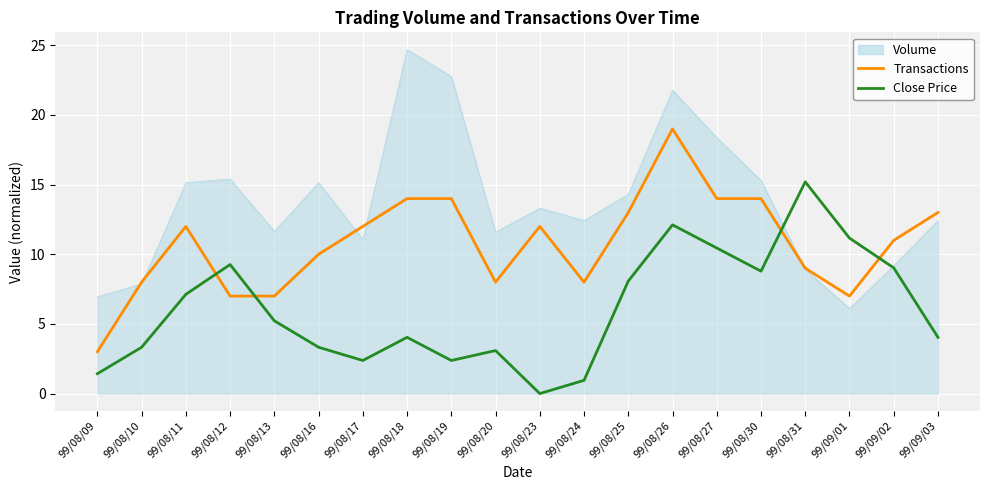

Does the chart display data point markers on the line(s)?

No